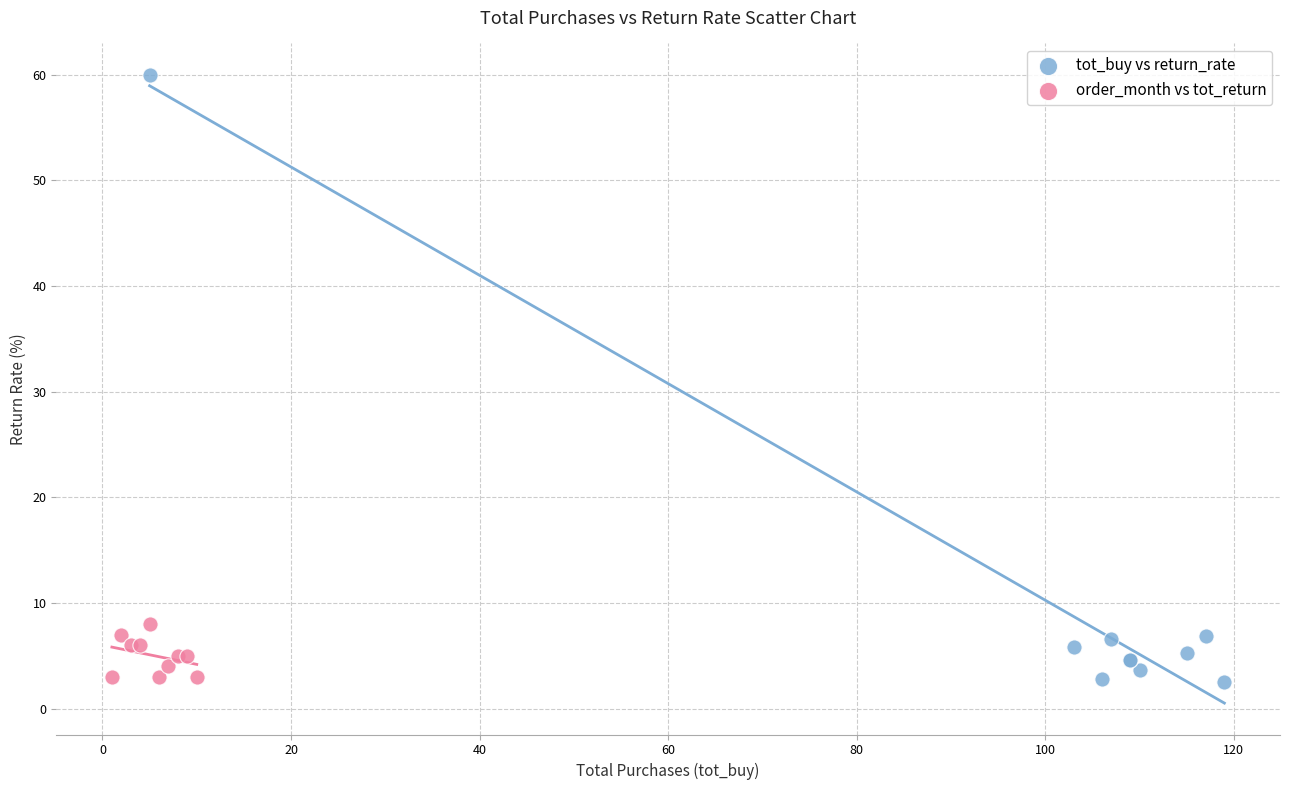

Which series has the largest Y range (max minus min)?

tot_buy vs return_rate